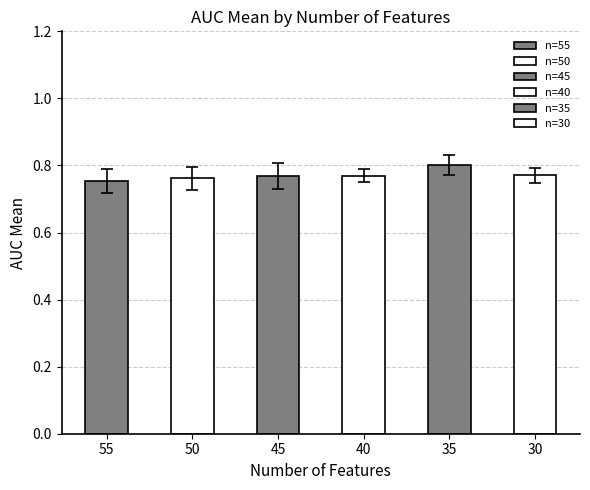

Which series has the largest total across all categories?

auc_mean